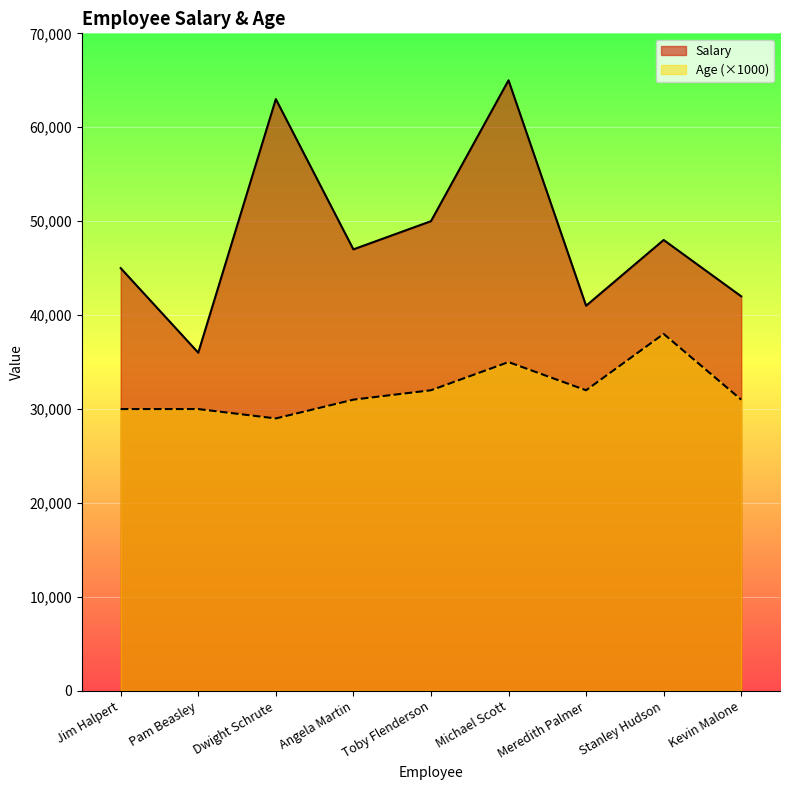

What is the highest value of the Age series?

38000